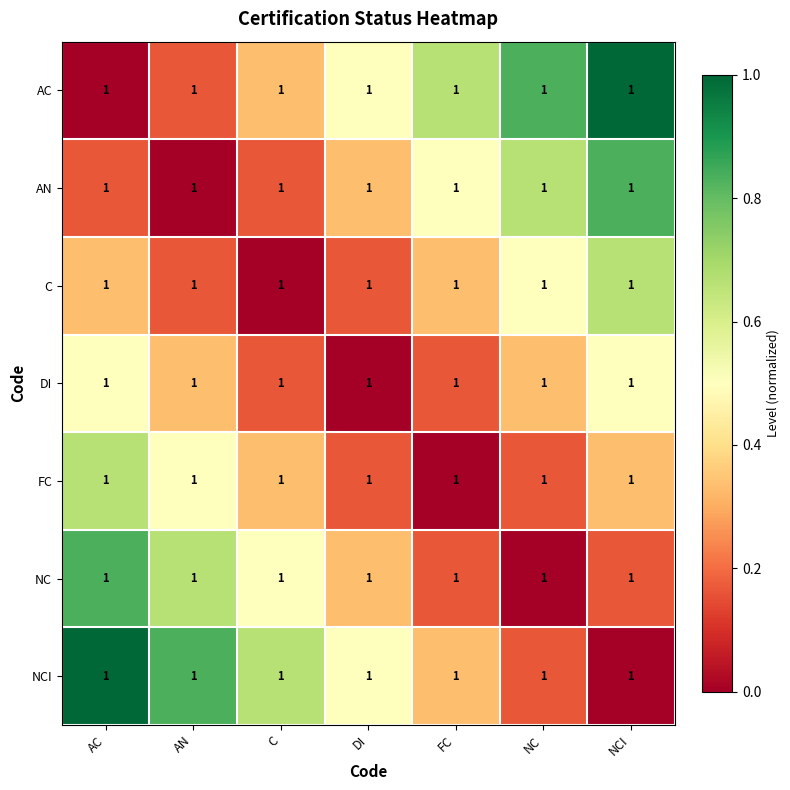

At which label is NCI closest to 0?

NCI